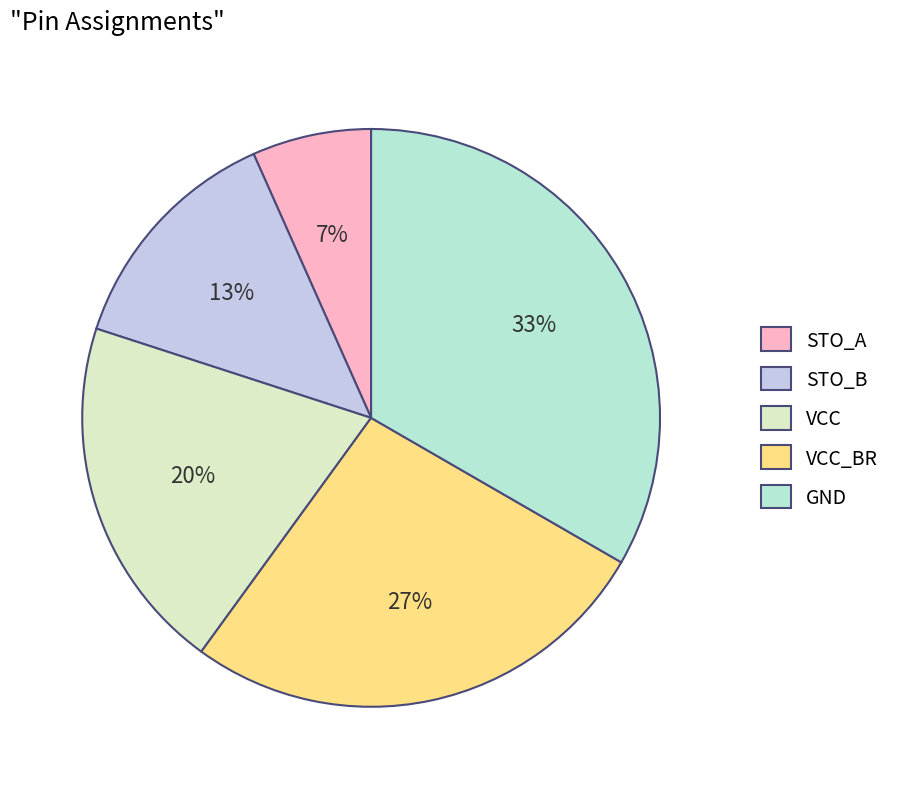

What is the smallest slice in the pie chart?

STO_A